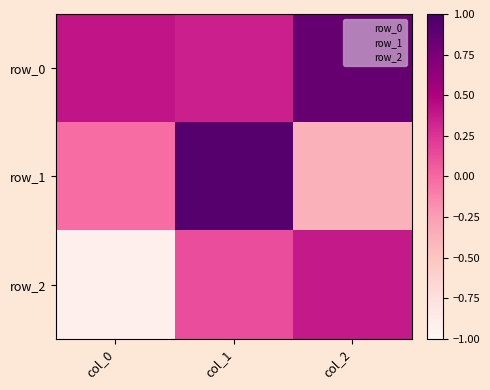

Where does the row_1 series first go above 0?

col_1